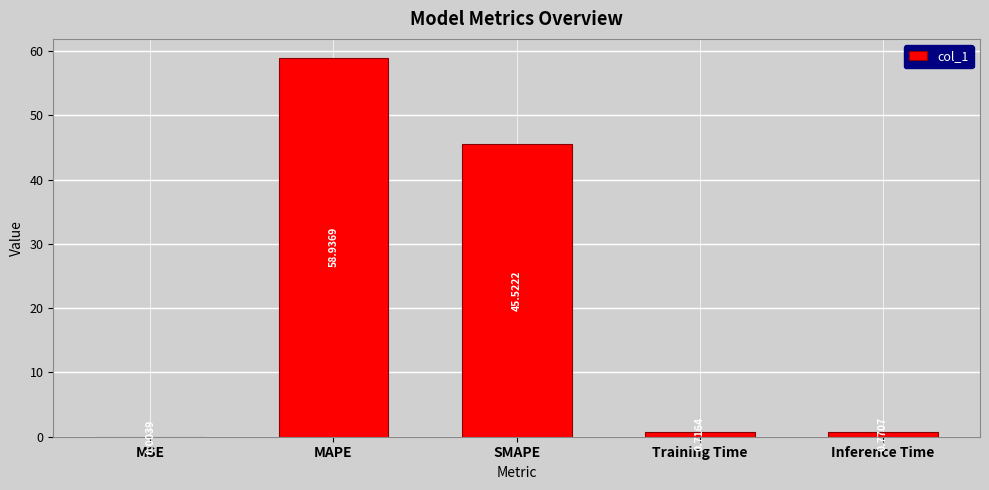

Which label corresponds to the largest value in the chart?

MAPE